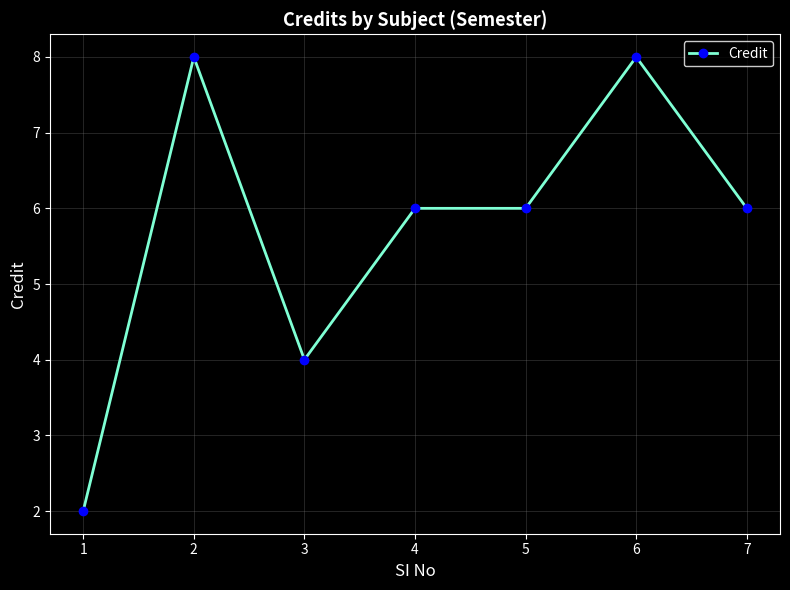

Reading right to left, transcribe all the data shown in this chart.

7=6	6=8	5=6	4=6	3=4	2=8	1=2